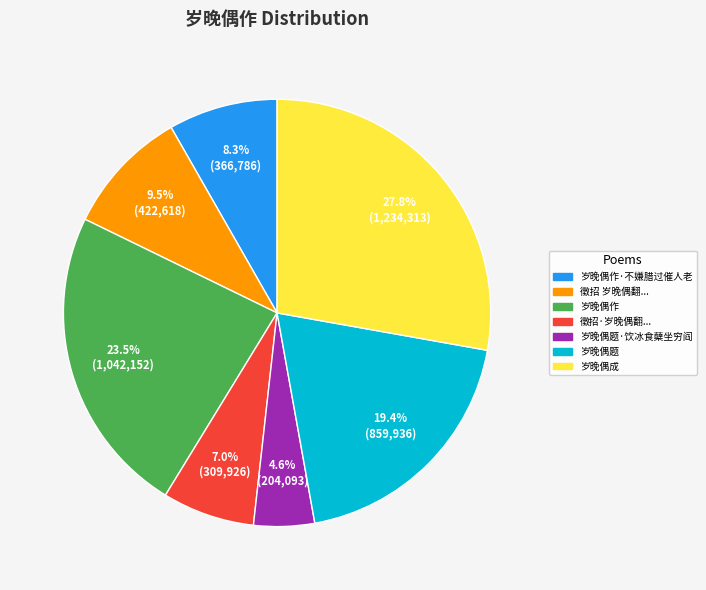

Is there any slice that represents more than half of the pie?

No